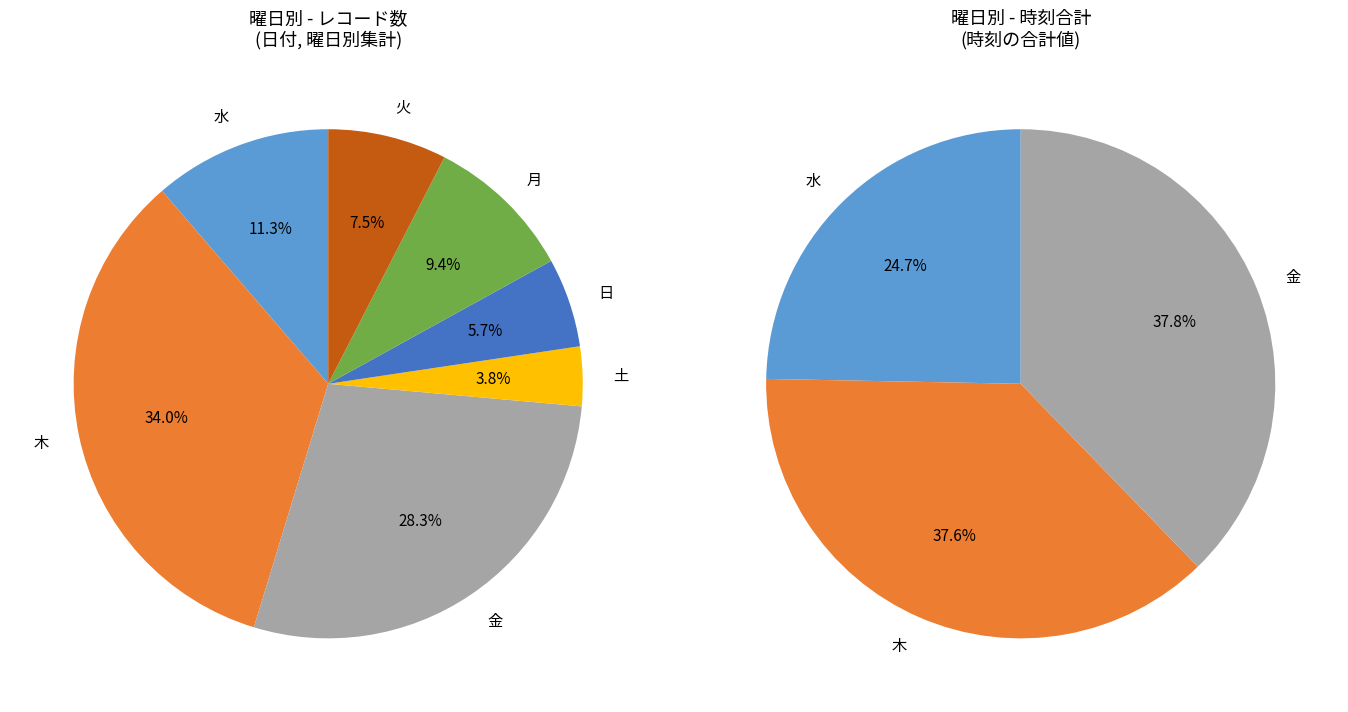

How many segments does this pie chart have?

7